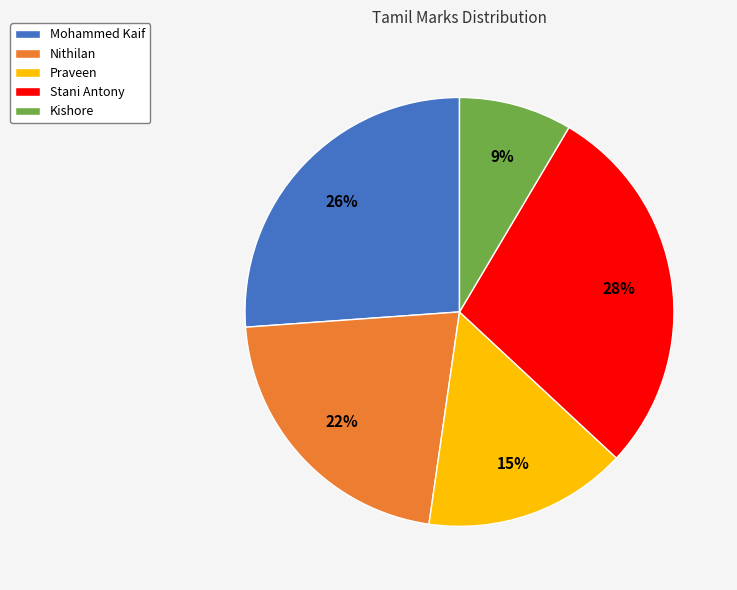

The Praveen slice represents 1% of the pie. True or false?

False